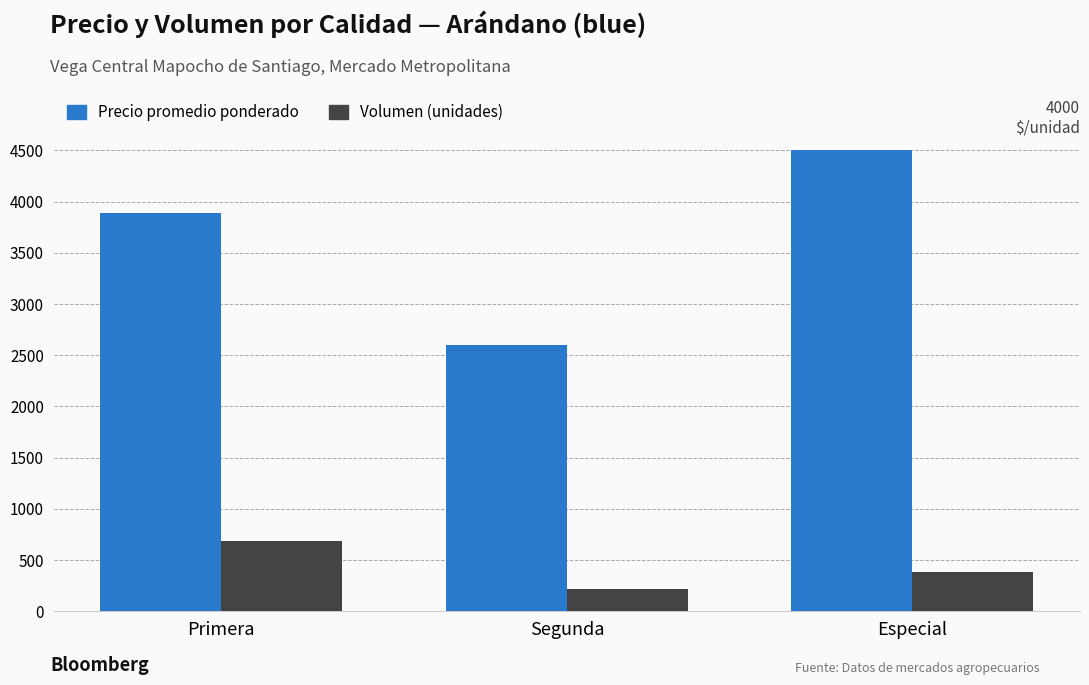

Which has a higher value, Primera or Especial?

Especial